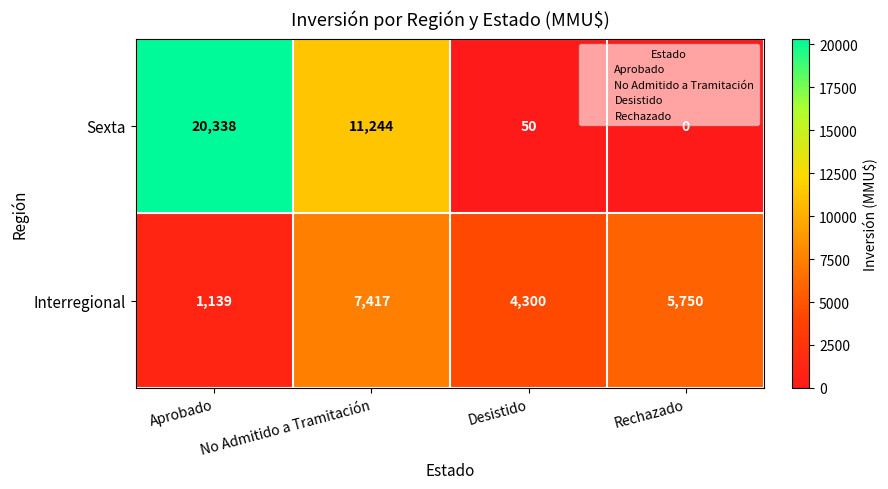

What is the sum of all Sexta values?

31632